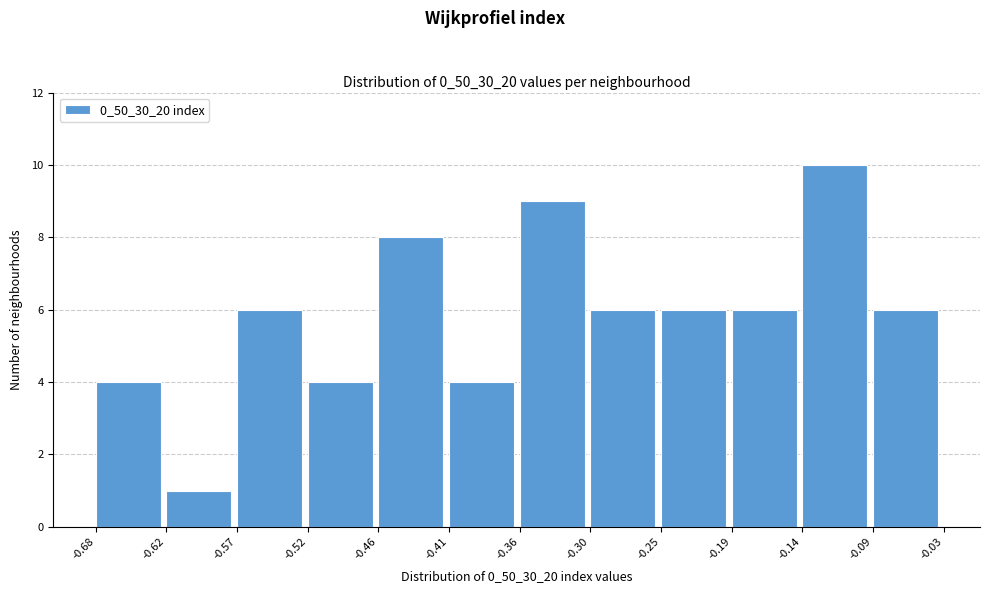

Reading left to right, list every bar in this chart as the range it spans on the x-axis followed by its height. The values are not printed on the chart, so give them approximately, as read against the axis.

-0.68 to -0.62: 4
-0.62 to -0.57: 1
-0.57 to -0.52: 6
-0.52 to -0.46: 4
-0.46 to -0.41: 8
-0.41 to -0.36: 4
-0.36 to -0.30: 9
-0.30 to -0.25: 6
-0.25 to -0.19: 6
-0.19 to -0.14: 6
-0.14 to -0.09: 10
-0.09 to -0.03: 6